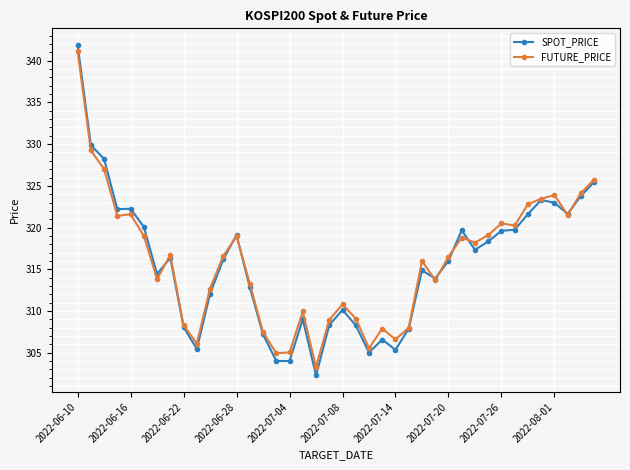

What is the value of the SPOT_PRICE point at the 33rd from the left?

319.6